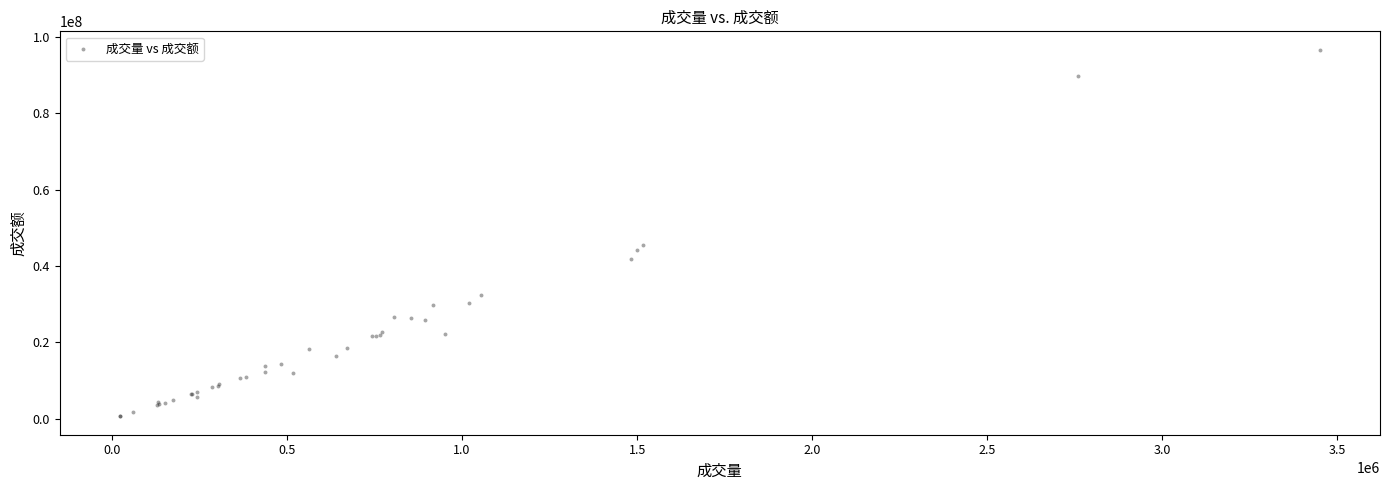

What Y value in the scatter plot is closest to 48645492?

45441744